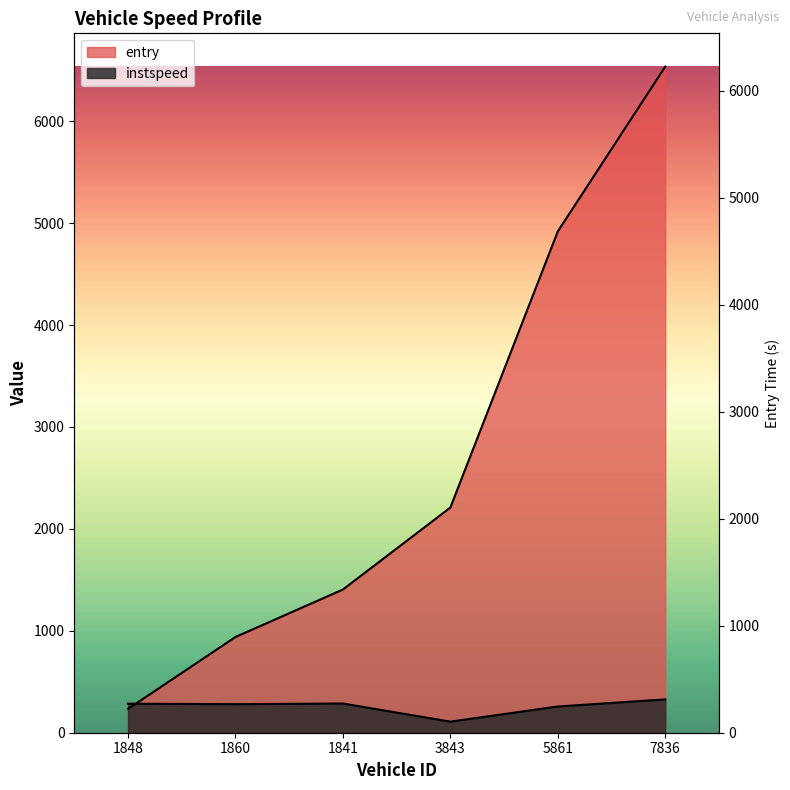

Which series has the largest total across all categories?

entry